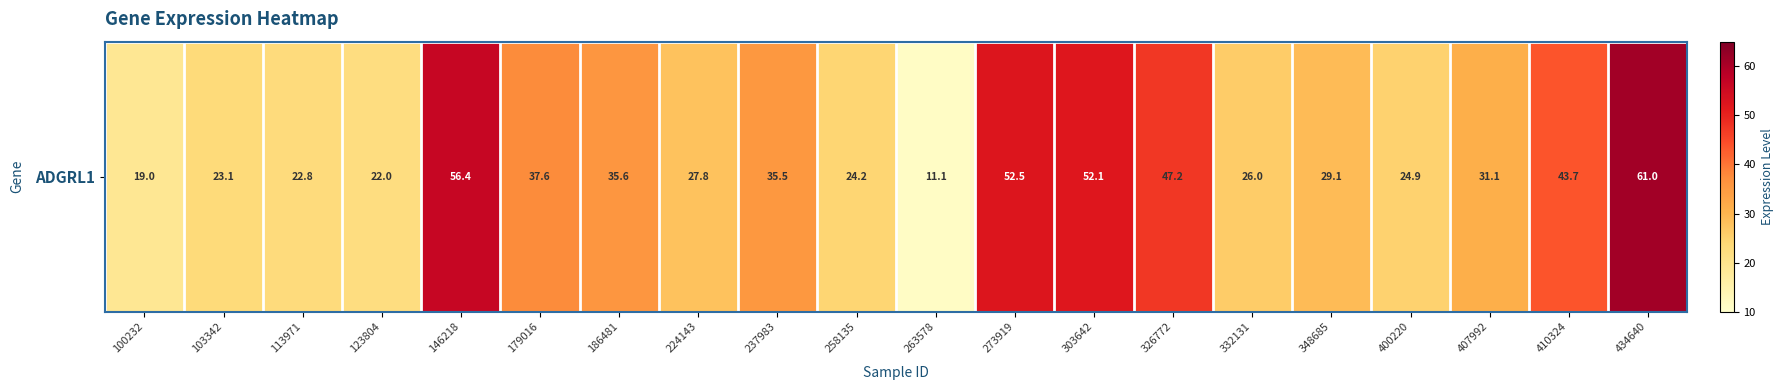

Is it true that the value at 407992 is 31.1?

True